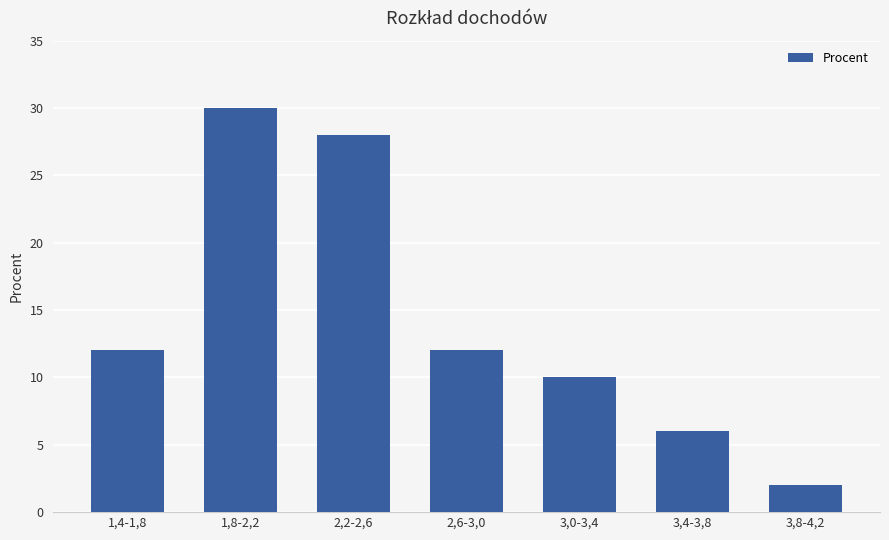

Between 3,8-4,2 and 3,4-3,8, which is larger?

3,4-3,8